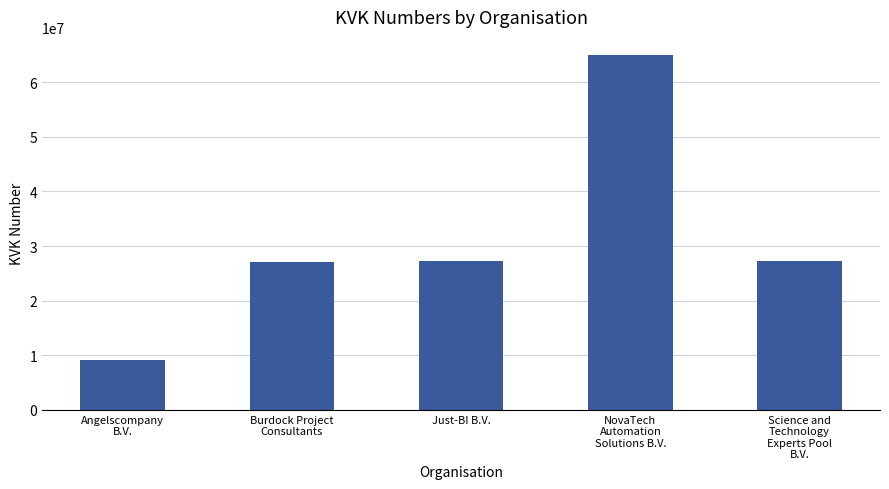

What is the value of the 3rd bar from the left?

27256964